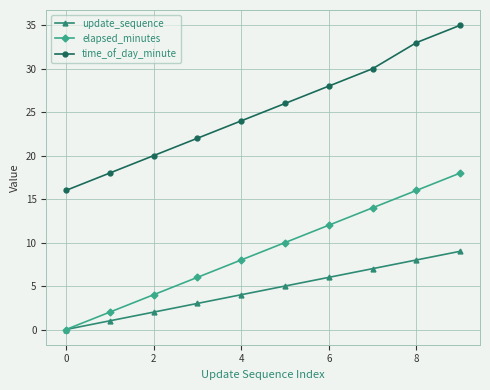

True or false: update_sequence has more than 0 interior local peaks.

False